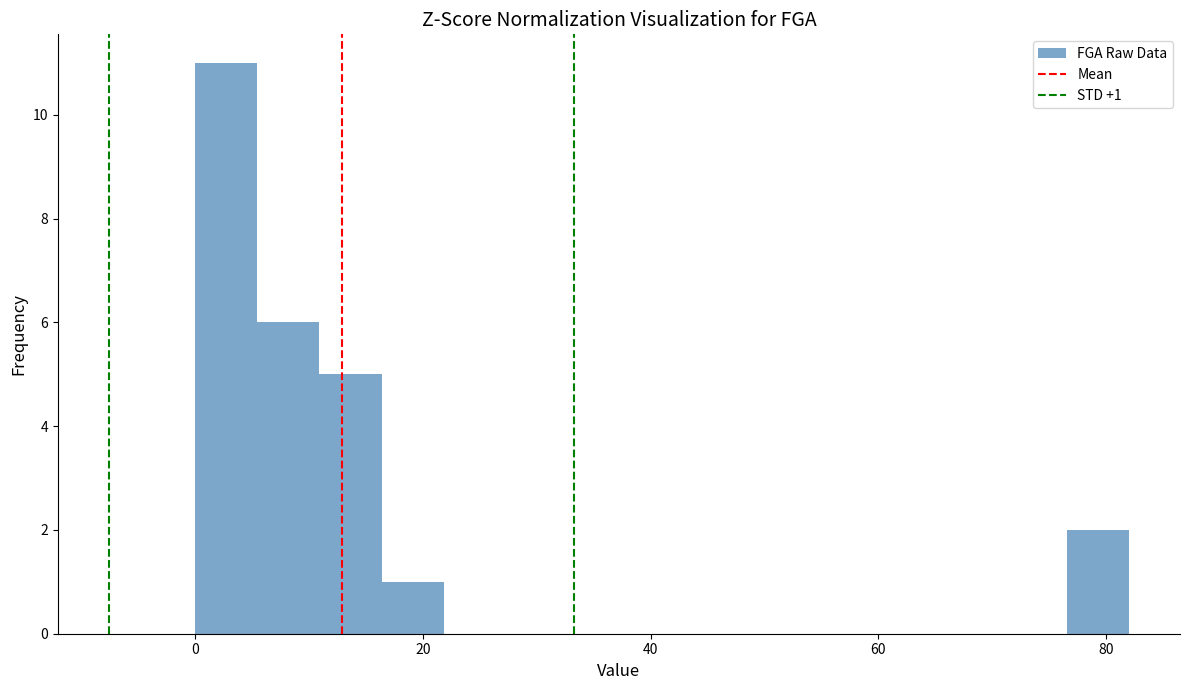

Read against the x-axis, roughly where is the centre of the tallest bar?

2